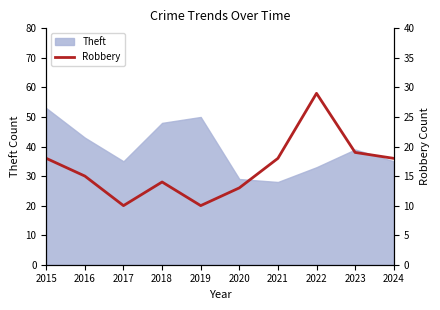

How many values exceed 18?

2